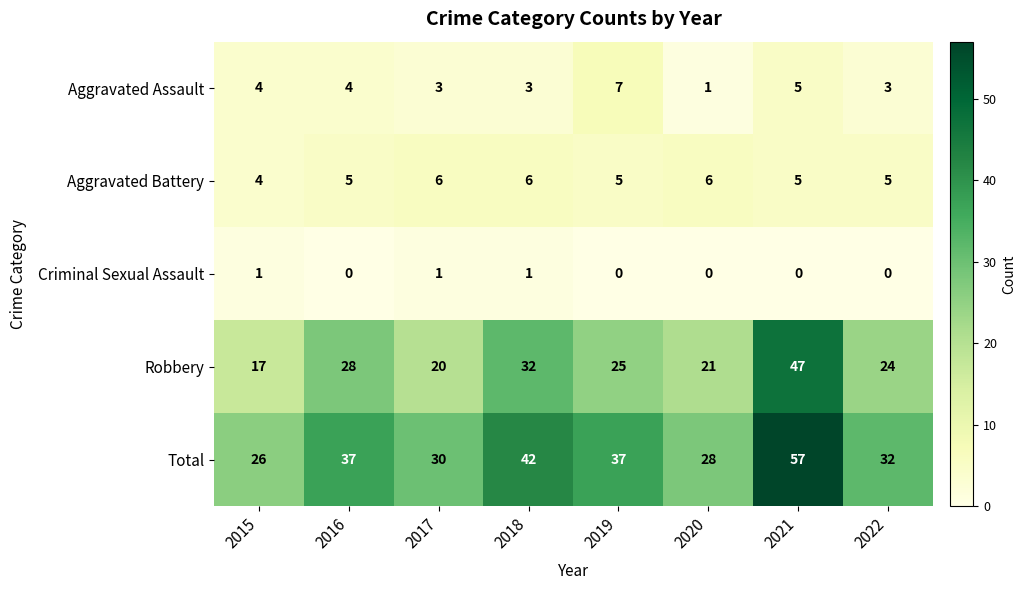

The Criminal Sexual Assault series shows 1 at 2019. True or false?

False